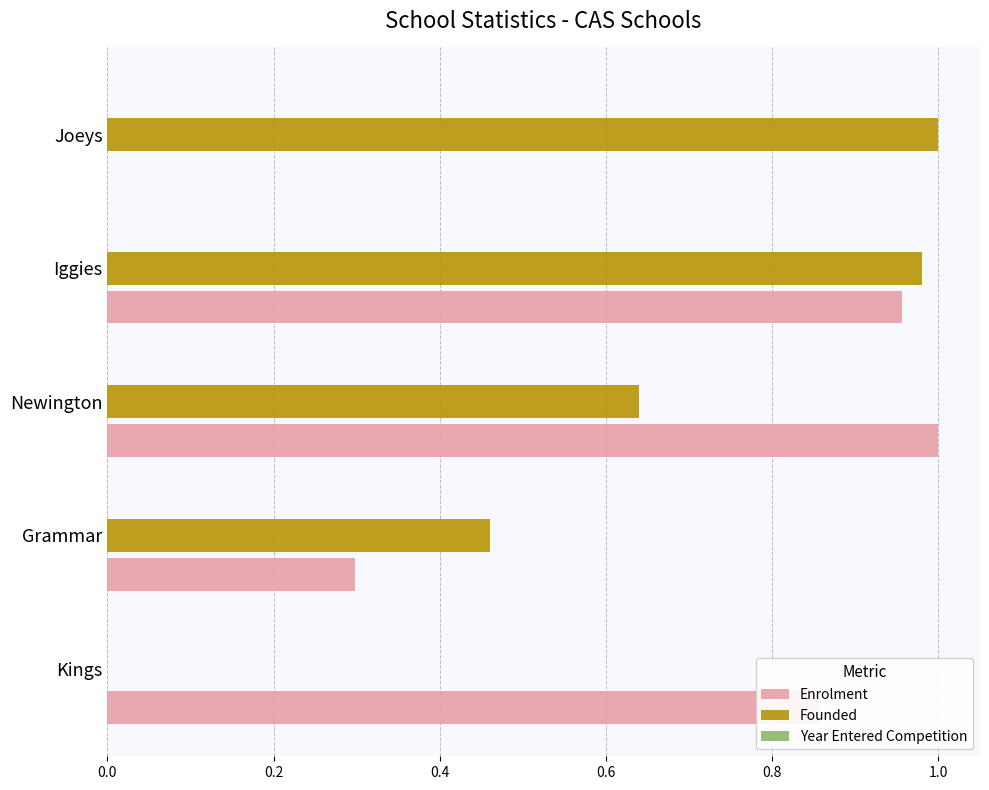

The value of Enrolment at Iggies is 1.0. True or false?

True